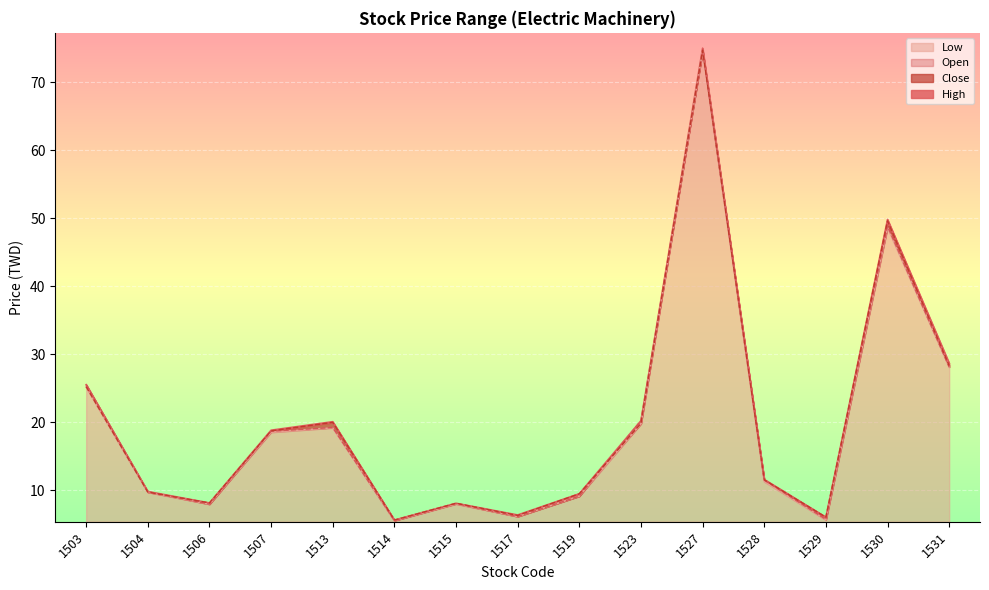

What are all the series names shown in the legend?

Open, High, Low, Close